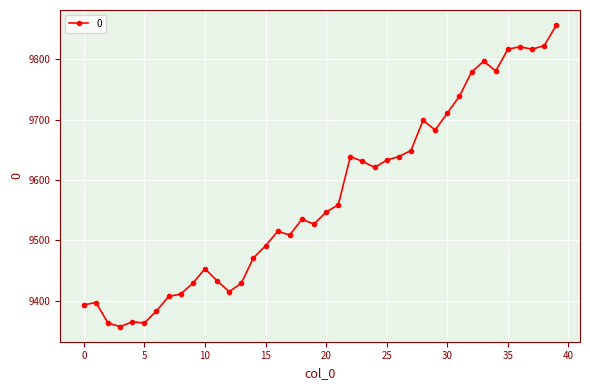

True or false: there are more than 1 points higher than both neighbors.

True